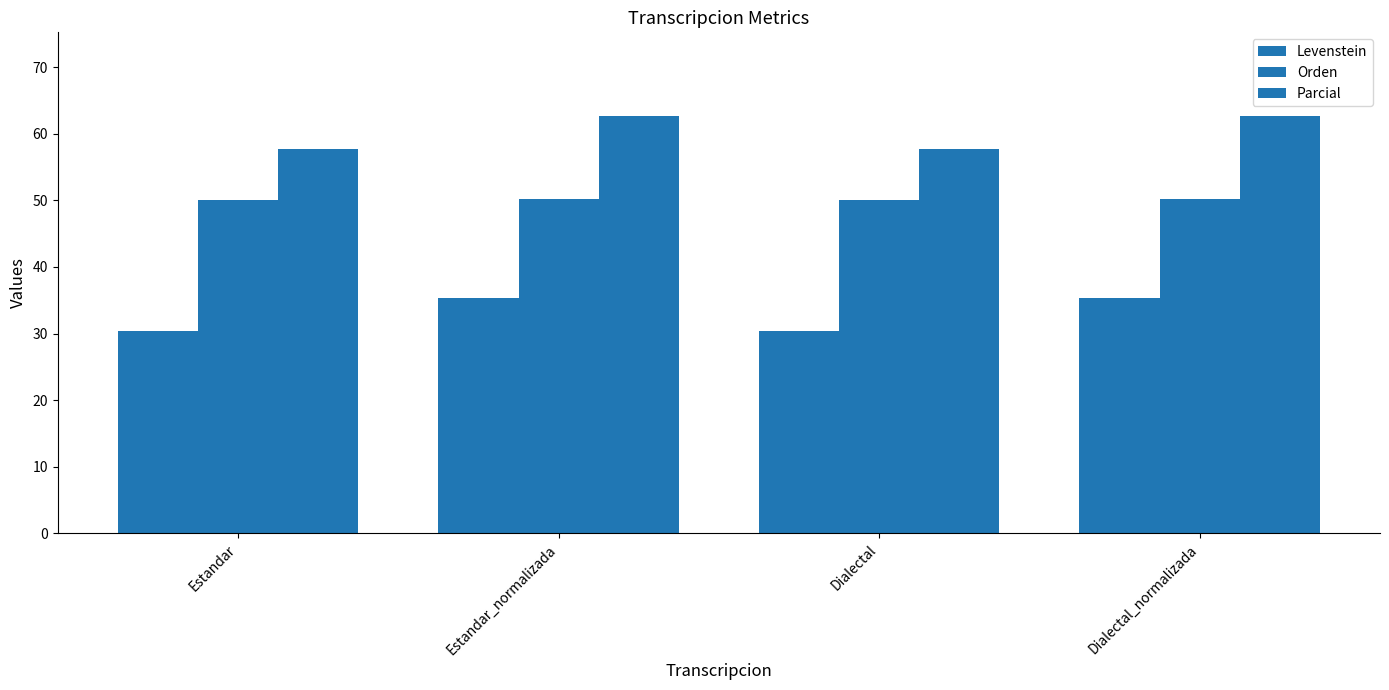

Where is Orden nearest to the value 50?

Estandar